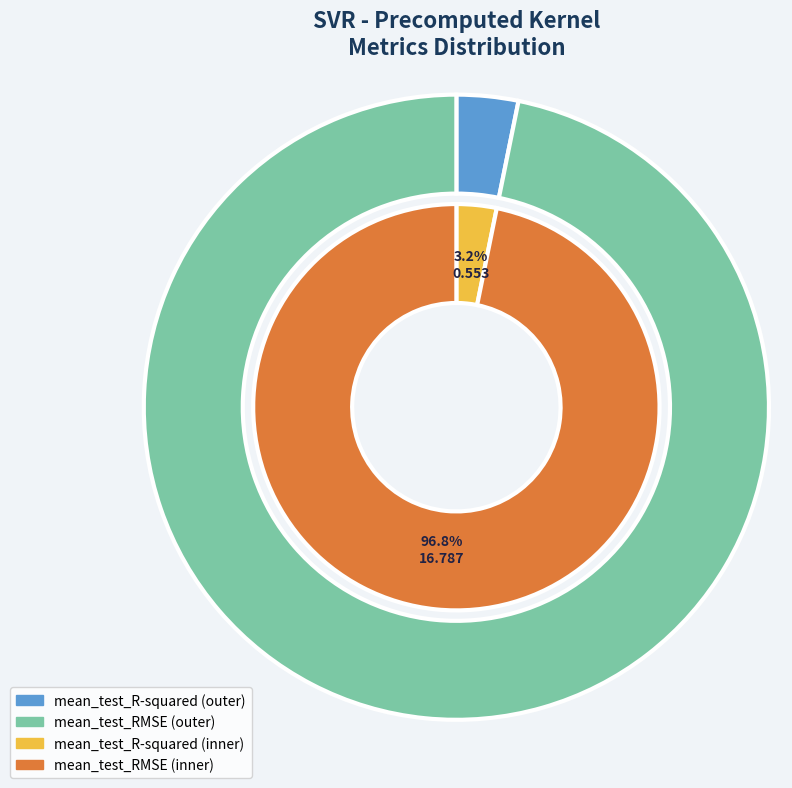

Which has a higher value, mean_test_R-squared or mean_test_RMSE?

mean_test_RMSE